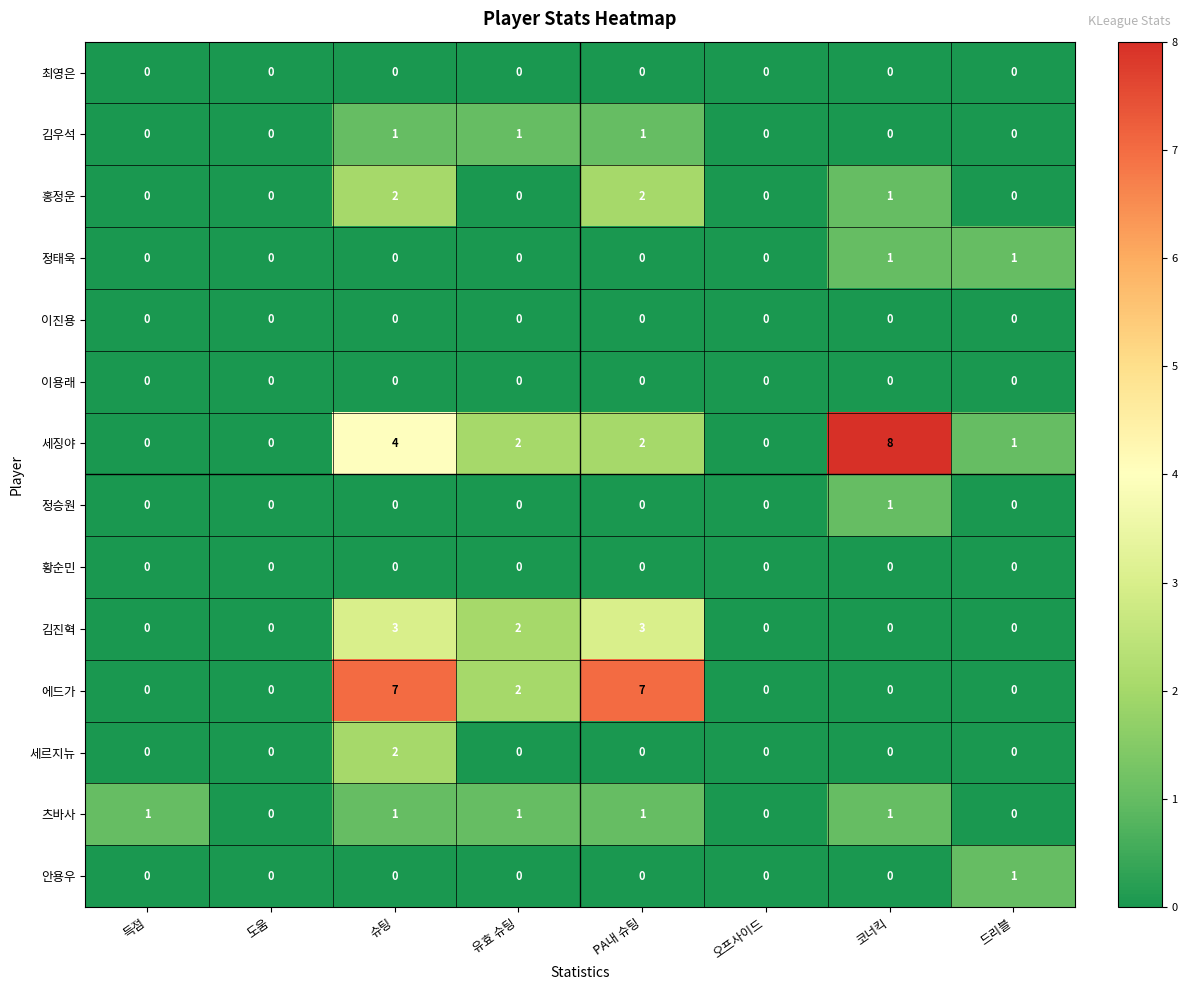

What is the maximum value shown in the chart?

8